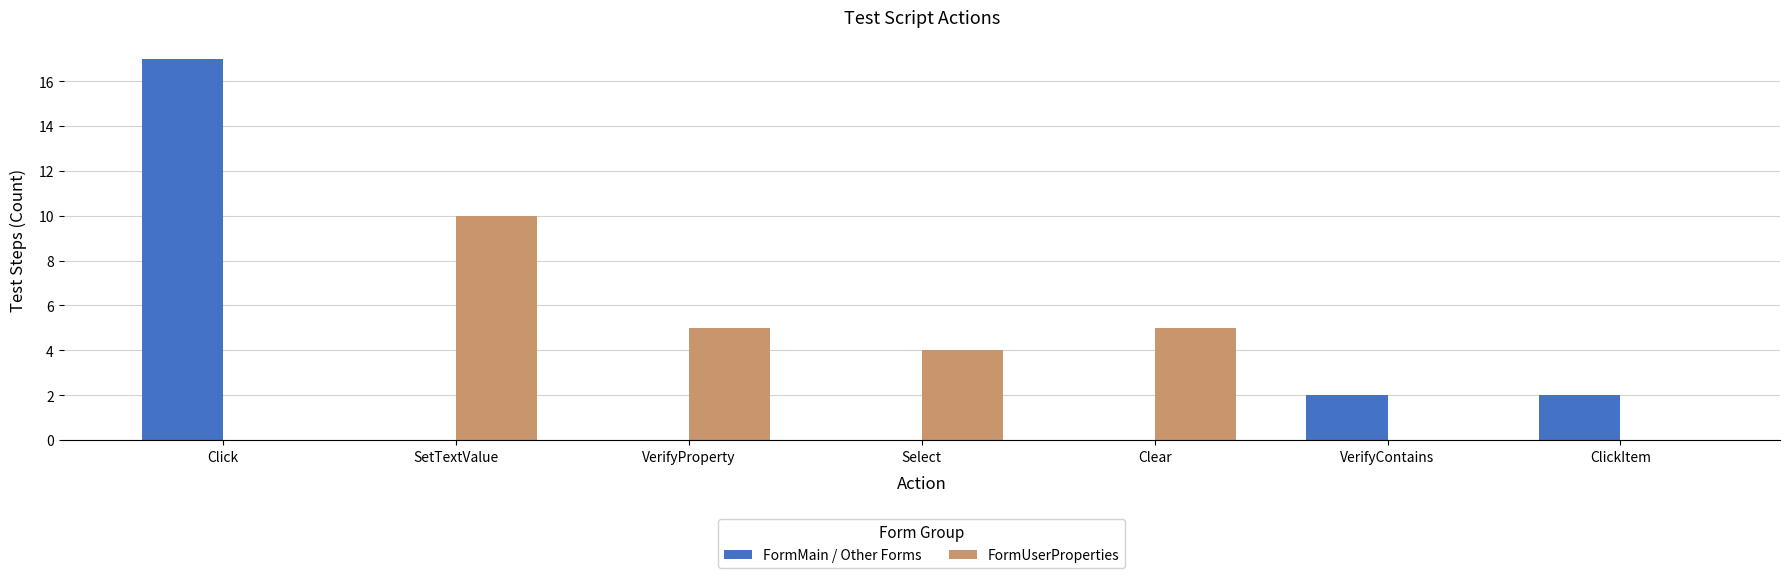

At which category is the sum across all series the highest?

Click